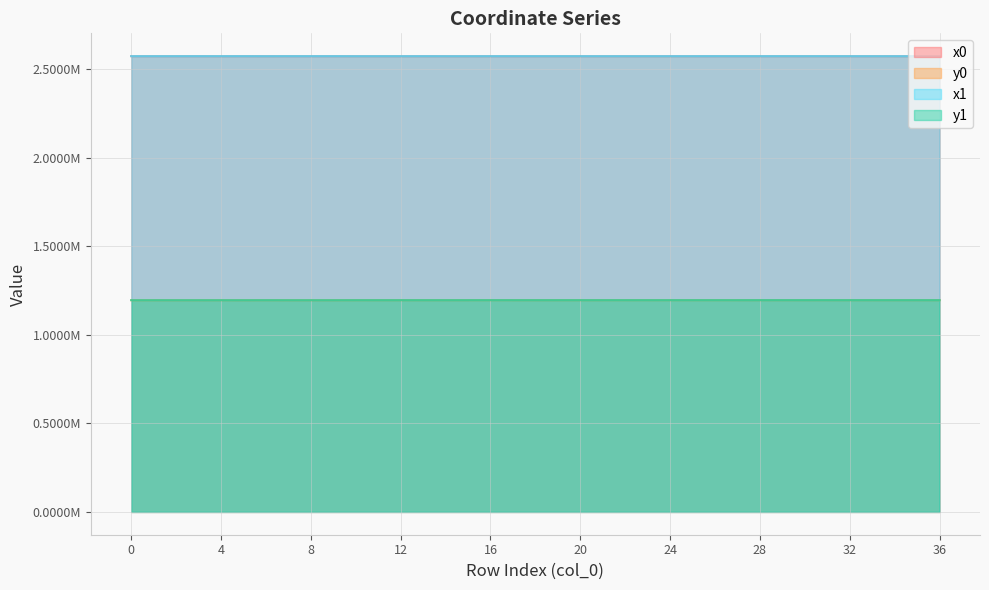

In x1, how many points are lower than both neighbors (excluding endpoints)?

8